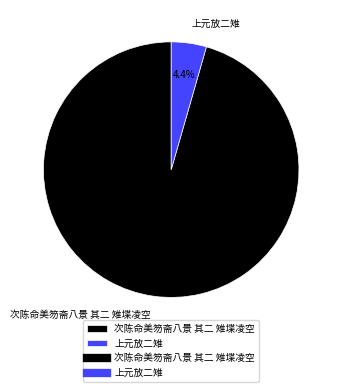

Rank the categories by value from highest to lowest.

次陈命美笏斋八景 其二 雉堞凌空, 上元放二雉